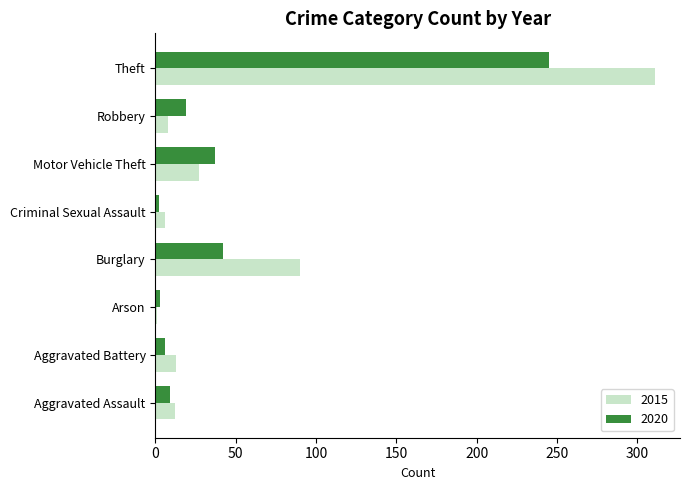

What is the difference between the 2015 values at Robbery and Arson?

7